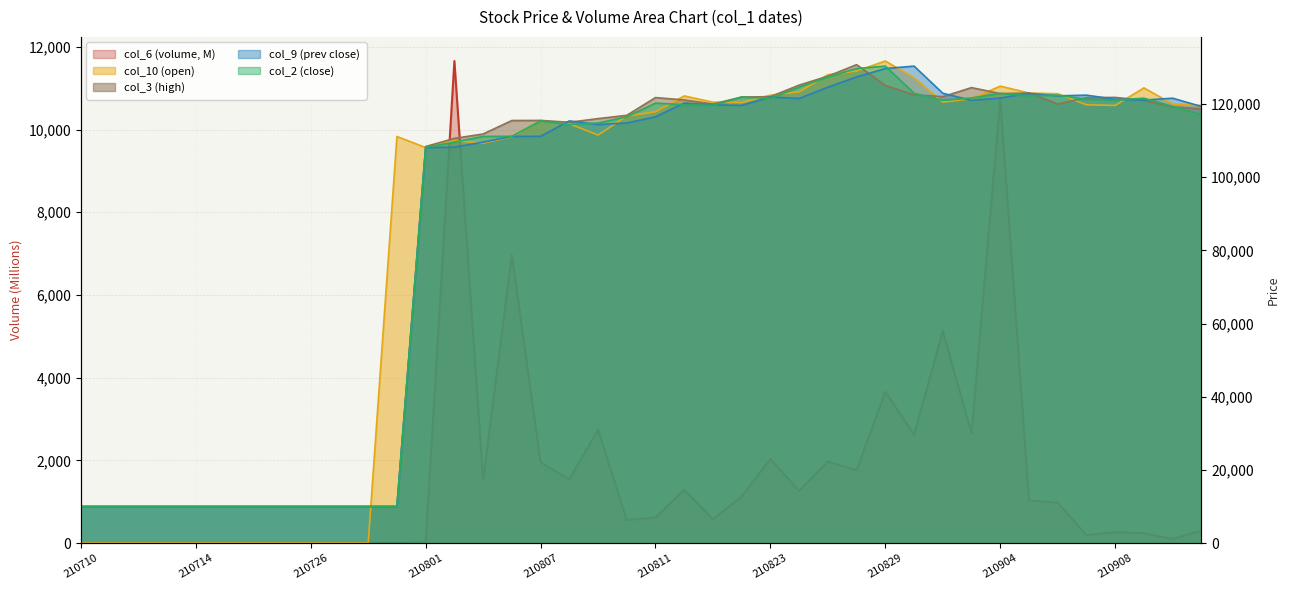

Reading left to right, what are all the values shown in this chart?

col_6: 0.0	0.0	0.0	0.0	0.0	0.0	0.0	0.0	0.0	0.0	0.0	0.0	16.1	11659.4	1525.0	6964.2	1950.9	1539.2	2745.9	557.4	620.1	1288.8	576.7	1126.9	2034.3	1261.4	1972.2	1759.8	3660.4	2617.9	5126.2	2656.3	10735.4	1032.4	973.3	194.0	266.3	236.6	99.3	301.6
col_2: 10000.0	10000.0	10000.0	10000.0	10000.0	10000.0	10000.0	10000.0	10000.0	10000.0	10000.0	10000.0	108193.0	109575.0	111134.0	111167.0	115375.0	114388.0	114799.0	116480.0	120243.0	119775.0	119614.0	121902.0	121510.0	124597.0	127381.0	129690.0	130355.0	122927.0	120997.0	121636.0	122913.0	122230.0	122415.0	121297.0	121056.0	121581.0	119320.0	117115.0
col_9: 10000.0	10000.0	10000.0	10000.0	10000.0	10000.0	10000.0	10000.0	10000.0	10000.0	10000.0	10000.0	108106.0	108193.0	109575.0	111134.0	111167.0	115375.0	114388.0	114799.0	116480.0	120243.0	119775.0	119614.0	121902.0	121510.0	124597.0	127381.0	129690.0	130355.0	122927.0	120997.0	121636.0	122913.0	122230.0	122415.0	121297.0	121056.0	121581.0	119320.0
col_3: 10000.0	10000.0	10000.0	10000.0	10000.0	10000.0	10000.0	10000.0	10000.0	10000.0	10000.0	10000.0	108367.0	110600.0	111800.0	115480.0	115510.0	115000.0	115999.0	116900.0	121750.0	121100.0	119998.0	121900.0	122000.0	125150.0	127600.0	130750.0	125060.0	122510.0	122000.0	124470.0	122850.0	123000.0	120000.0	121729.0	121800.0	121000.0	119200.0	118690.0
col_10: 0.0	0.0	0.0	0.0	0.0	0.0	0.0	0.0	0.0	0.0	0.0	111111.0	108100.0	110000.0	109317.0	111028.0	115480.0	114590.0	111500.0	116700.0	117866.0	122200.0	120500.0	120400.0	122400.0	123300.0	128000.0	129000.0	131750.0	127150.0	120500.0	121450.0	124879.0	123000.0	122800.0	119790.0	119600.0	124400.0	120000.0	119600.0